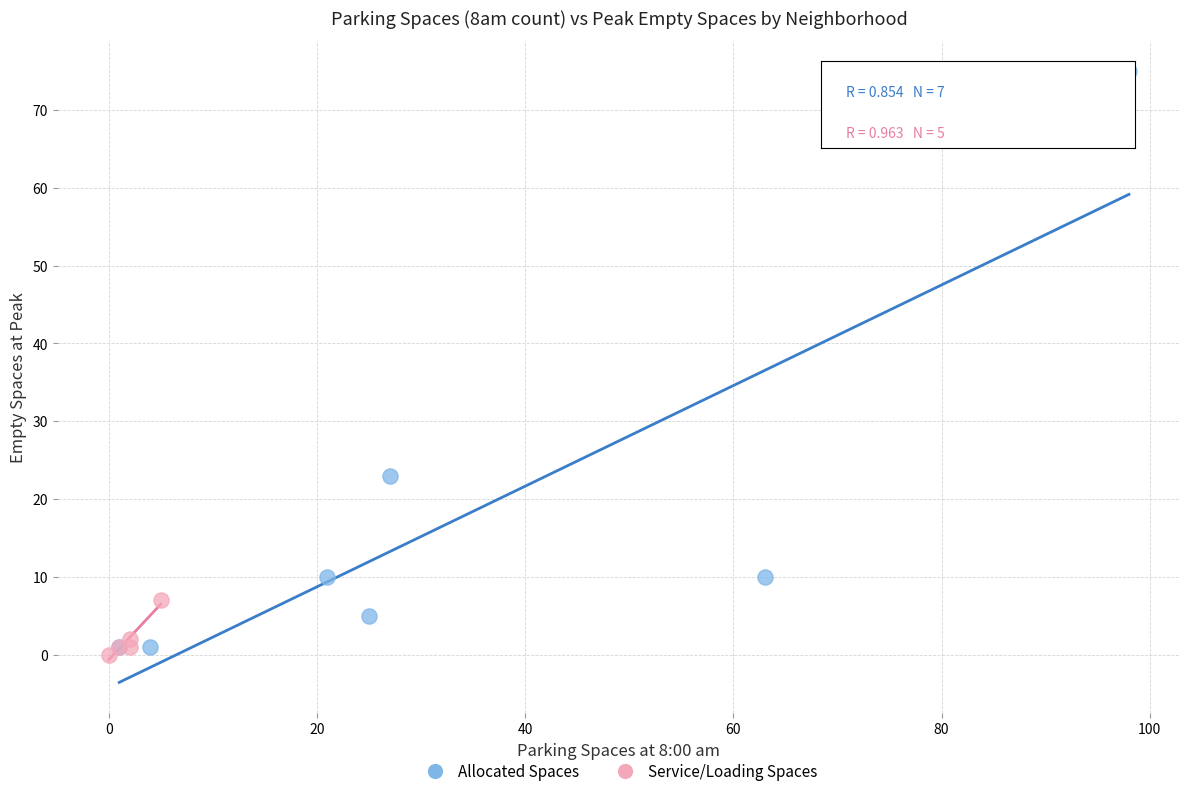

Which series contains the highest Y value?

Allocated Spaces